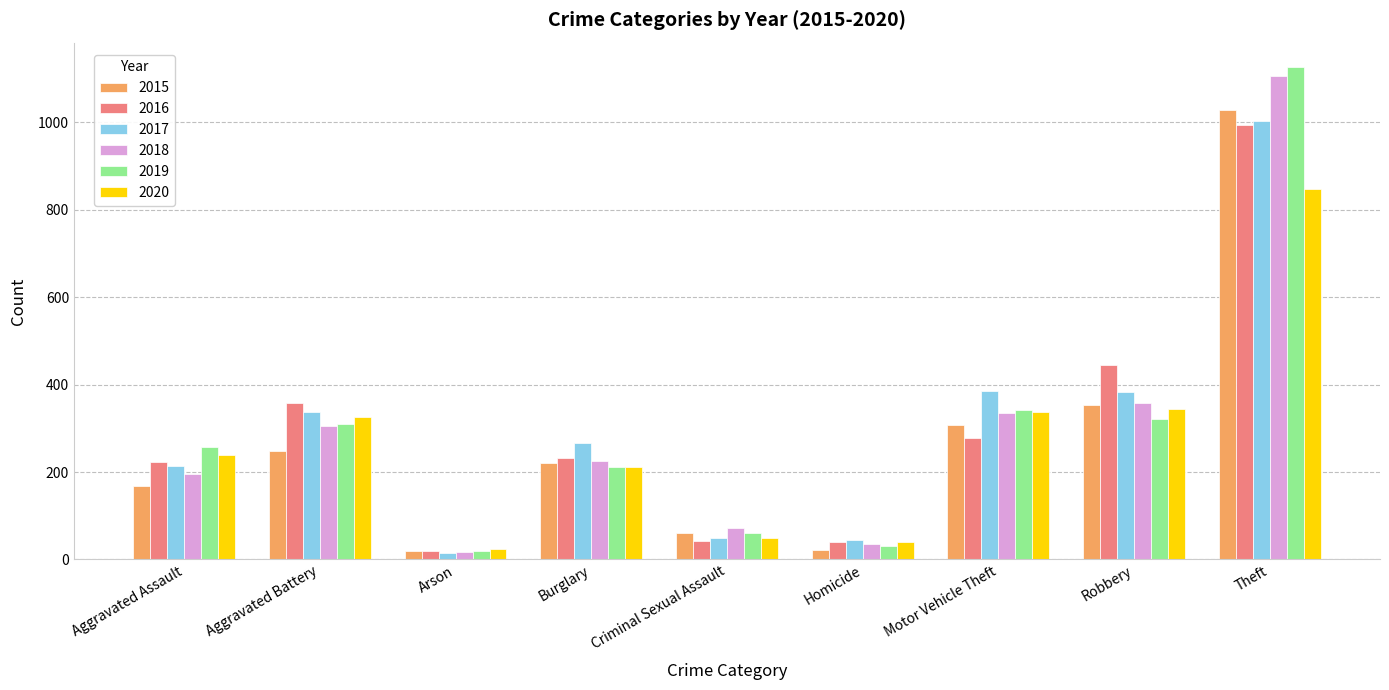

What is the difference between the highest and lowest values at Motor Vehicle Theft?

107